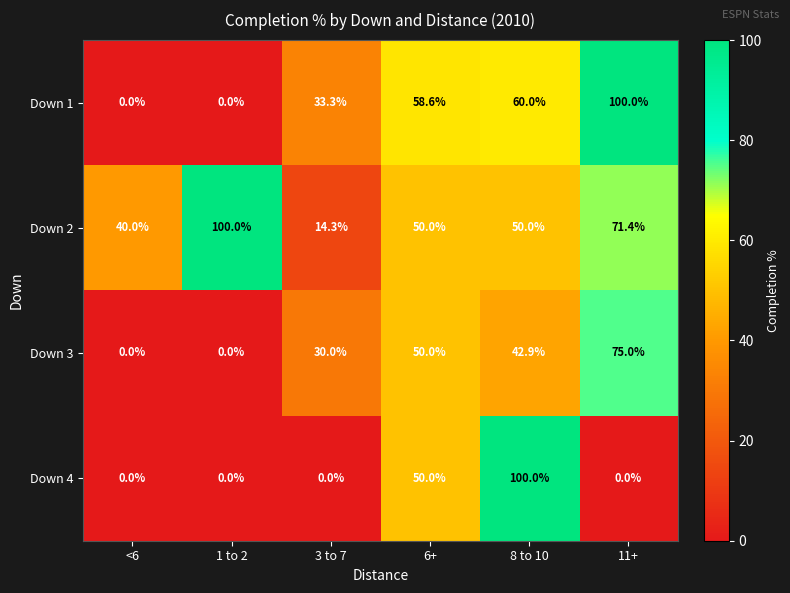

Count the Down 4 values in the range 0 to 50.

5